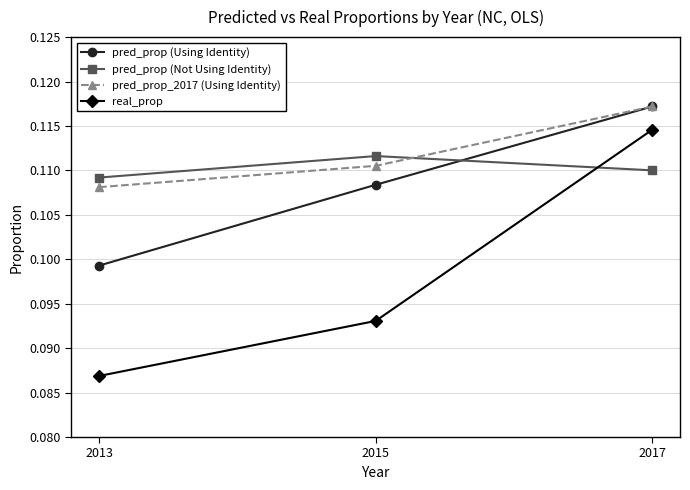

List the labels in order of pred_prop (Using Identity) value, largest first.

2017, 2015, 2013